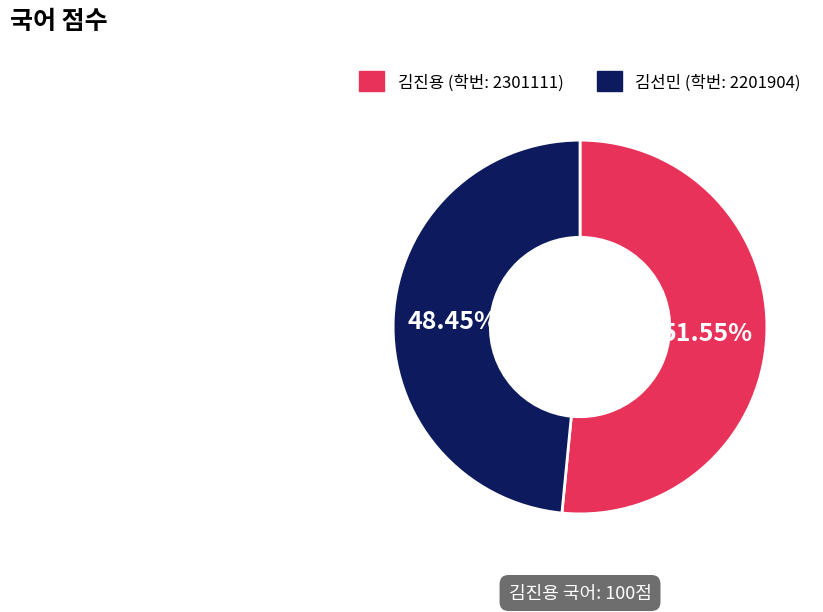

Is there a majority slice in this chart?

Yes